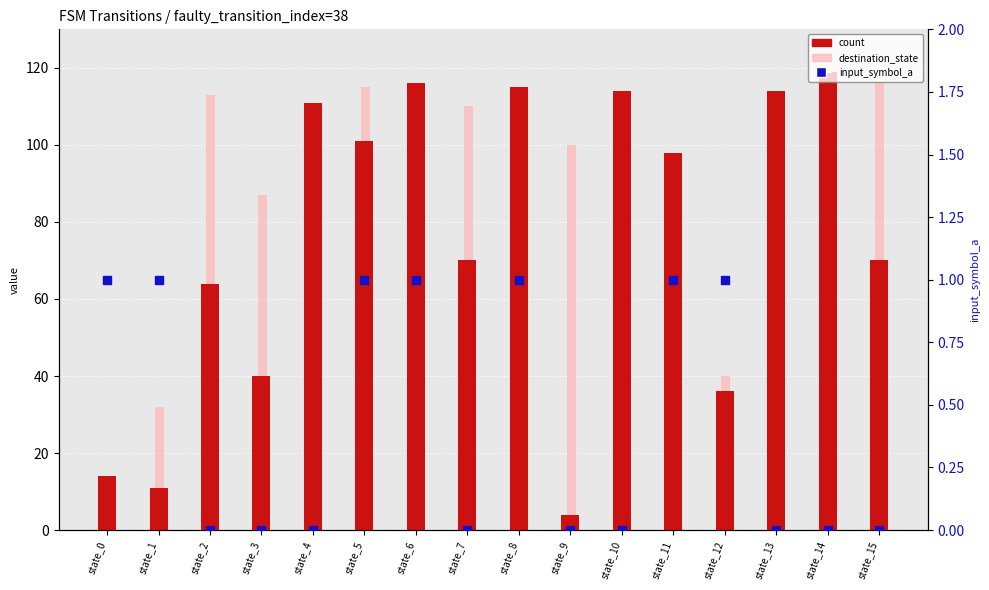

At which category is the sum across all series the highest?

state_14